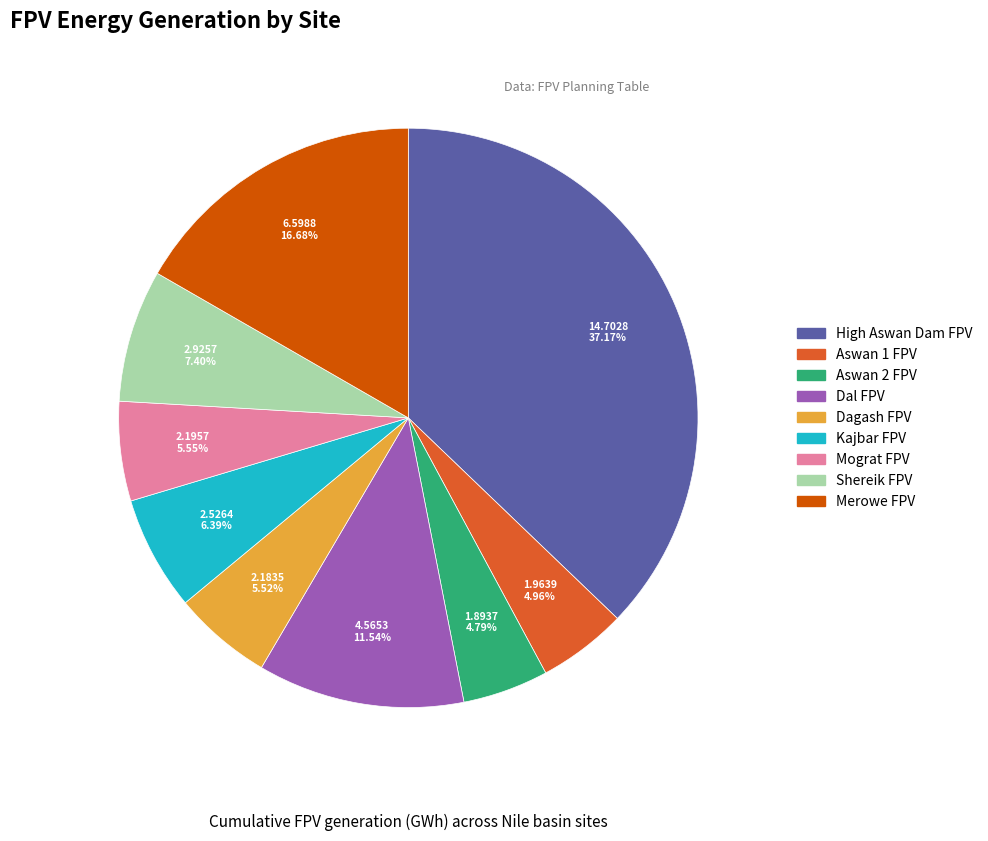

Which slice is the largest?

High Aswan Dam FPV